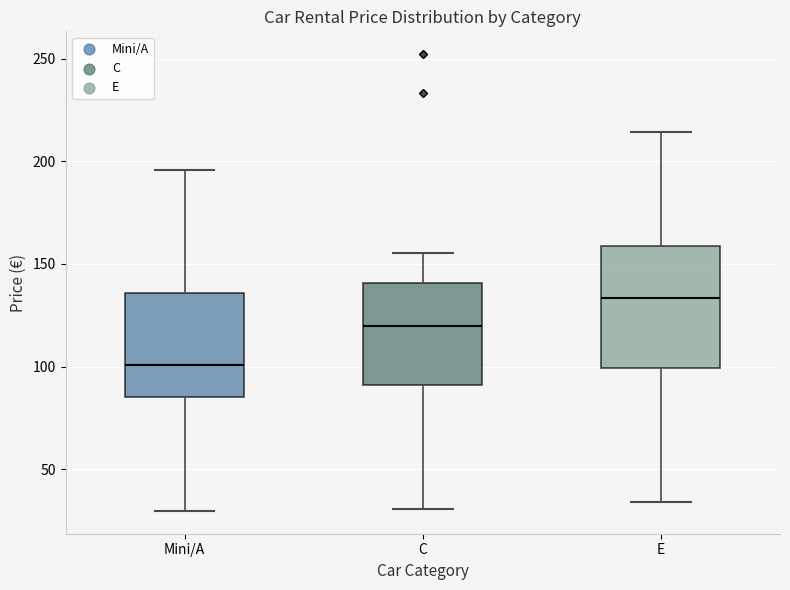

Which box is the tallest, from its lower edge to its upper edge?

E